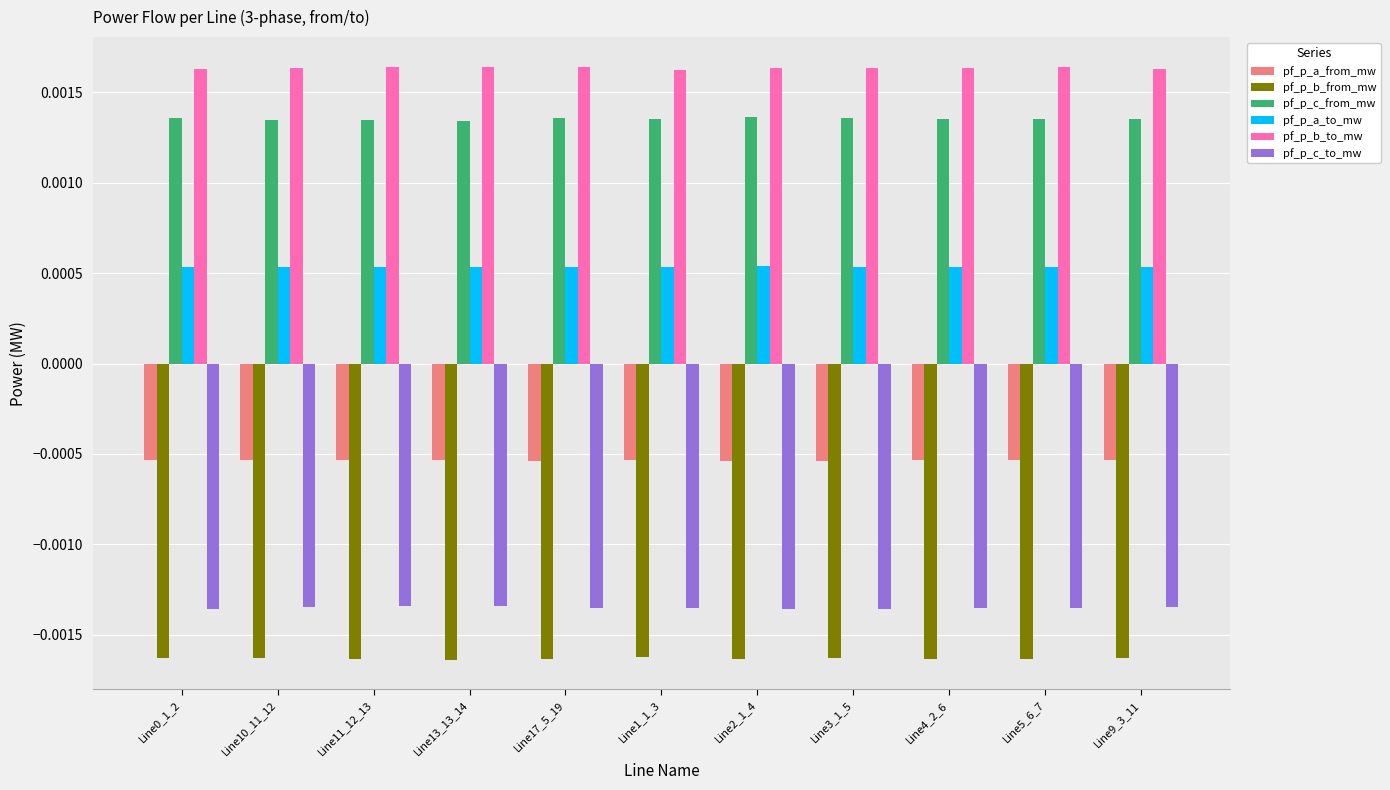

Which series has the largest total across all categories?

pf_p_b_to_mw